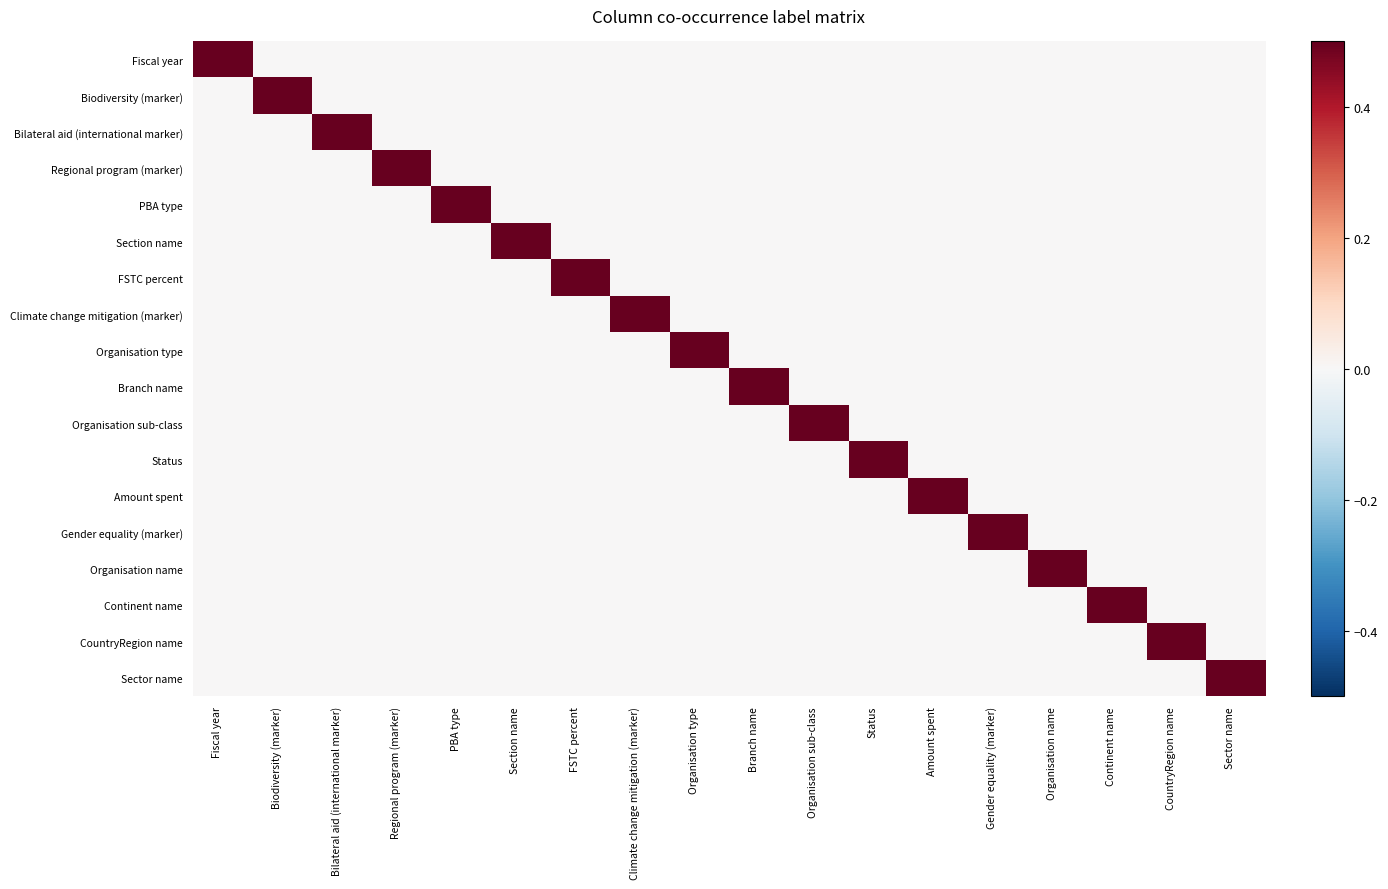

Rank the series at CountryRegion name from highest to lowest value.

CountryRegion name, Fiscal year, Biodiversity (marker), Bilateral aid (international marker), Regional program (marker), PBA type, Section name, FSTC percent, Climate change mitigation (marker), Organisation type, Branch name, Organisation sub-class, Status, Amount spent, Gender equality (marker), Organisation name, Continent name, Sector name